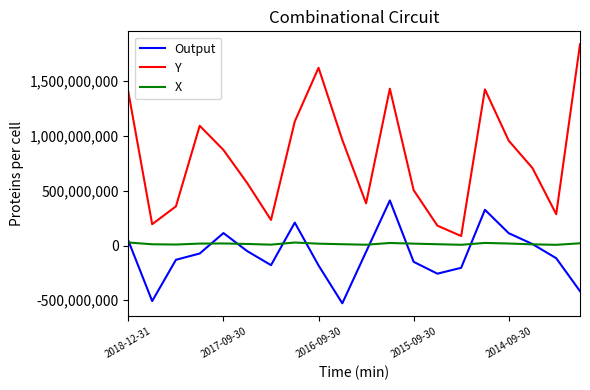

Which series has the largest total across all categories?

Y